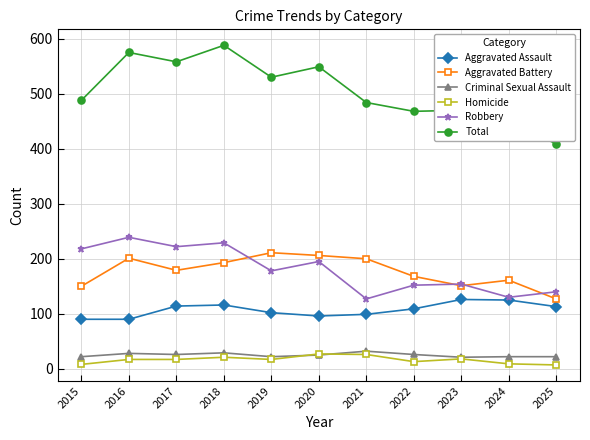

What is the total value across all series at 2022?

936